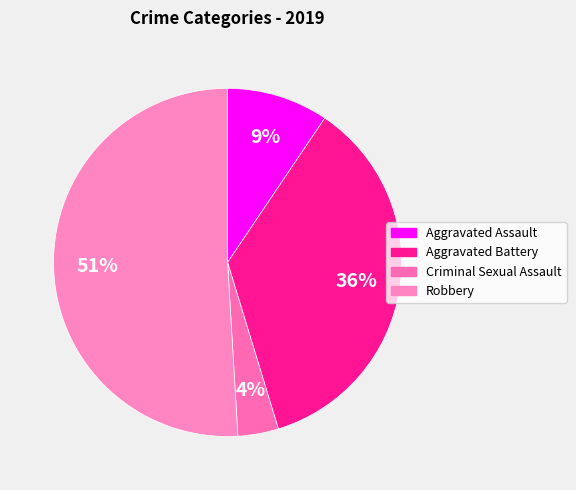

To the nearest percent, what is the combined percentage of Aggravated Assault and Criminal Sexual Assault?

13%